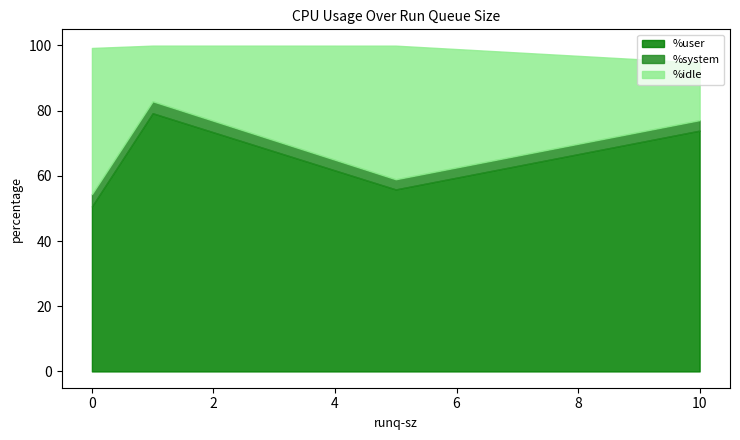

How many distinct data groups are displayed?

3